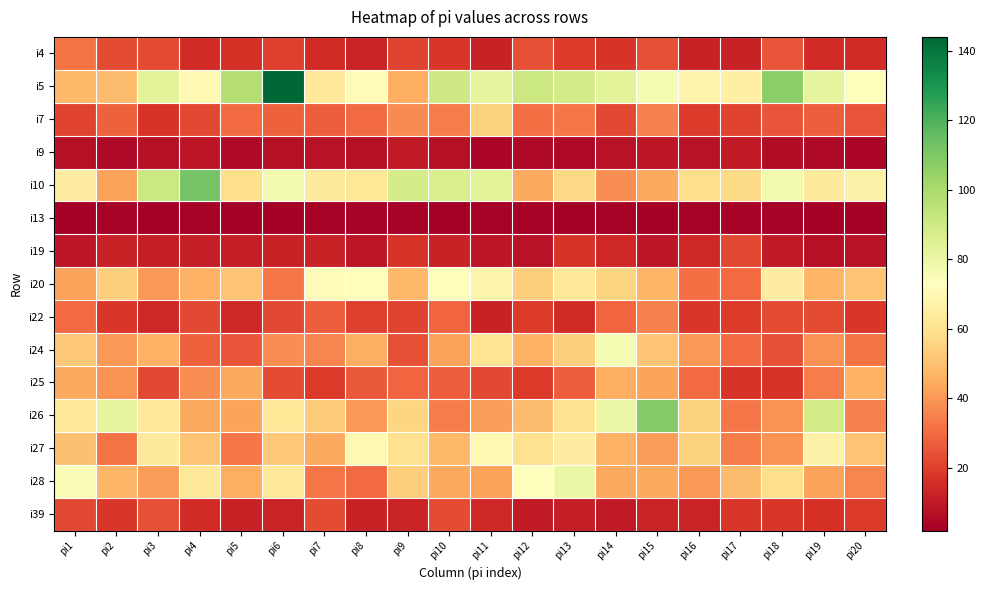

List the series in order of their peak value, lowest first.

i13, i9, i19, i39, i4, i22, i25, i7, i27, i20, i24, i28, i26, i10, i5